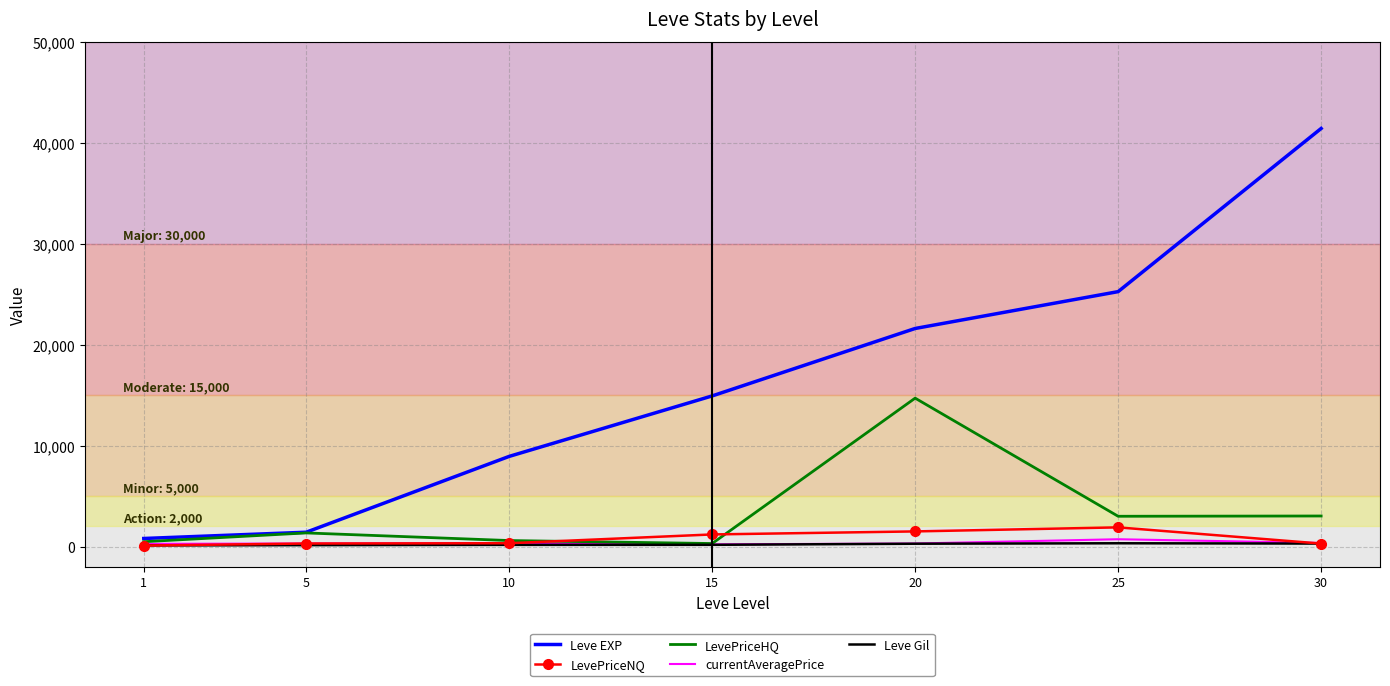

What is the total value across all series at 30?

45386.0